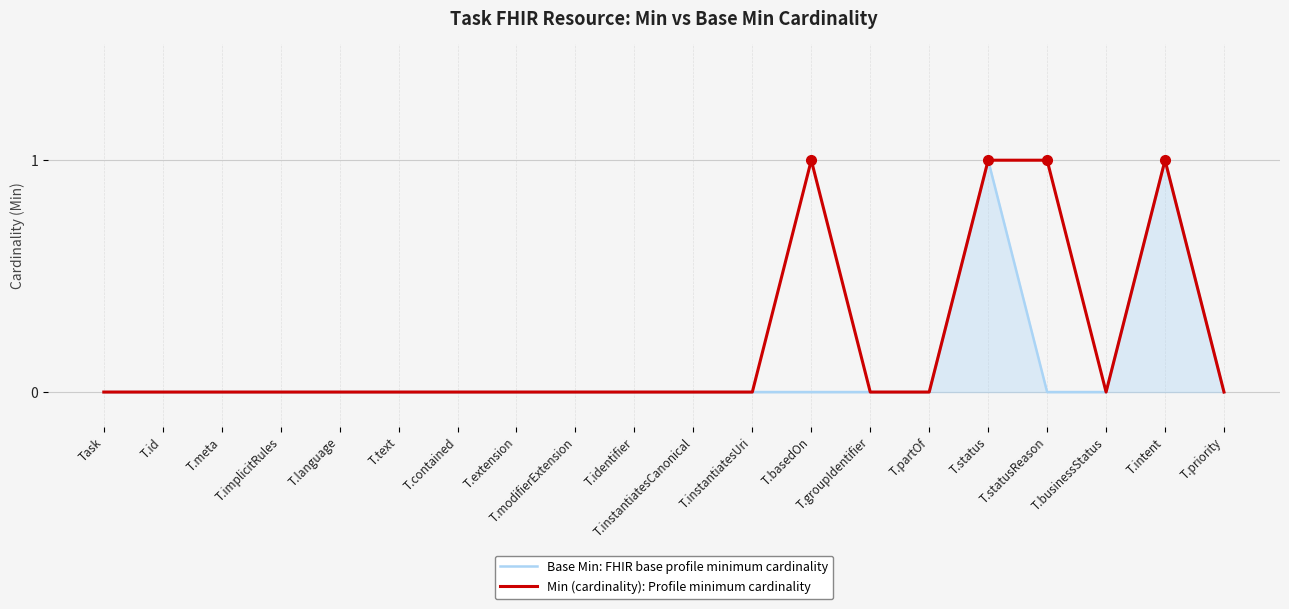

Between T.instantiatesUri and T.statusReason, which series saw the biggest shift?

Min (cardinality): Profile minimum cardinality